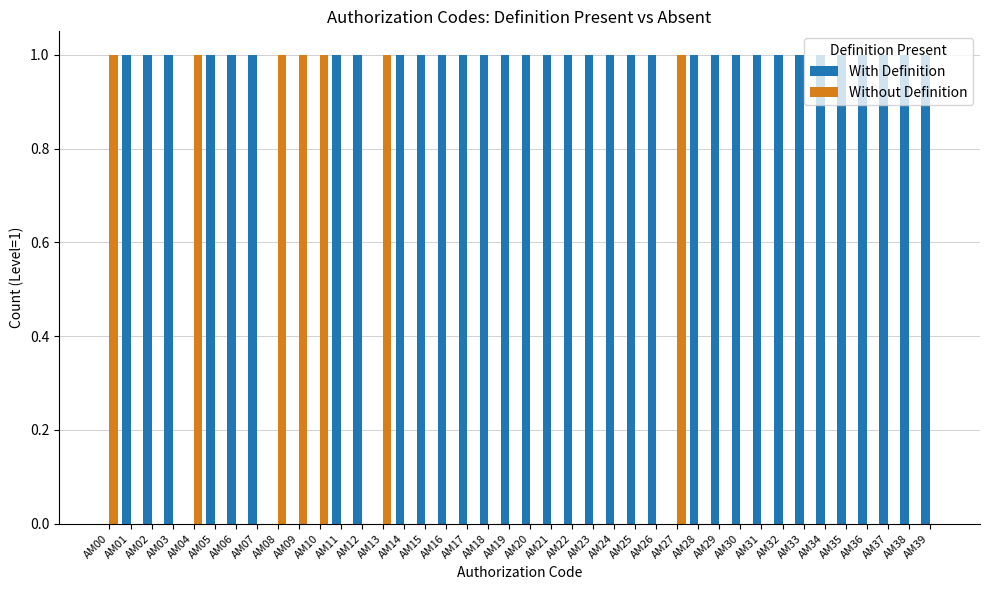

The value of With Definition at AM10 is 1. True or false?

False